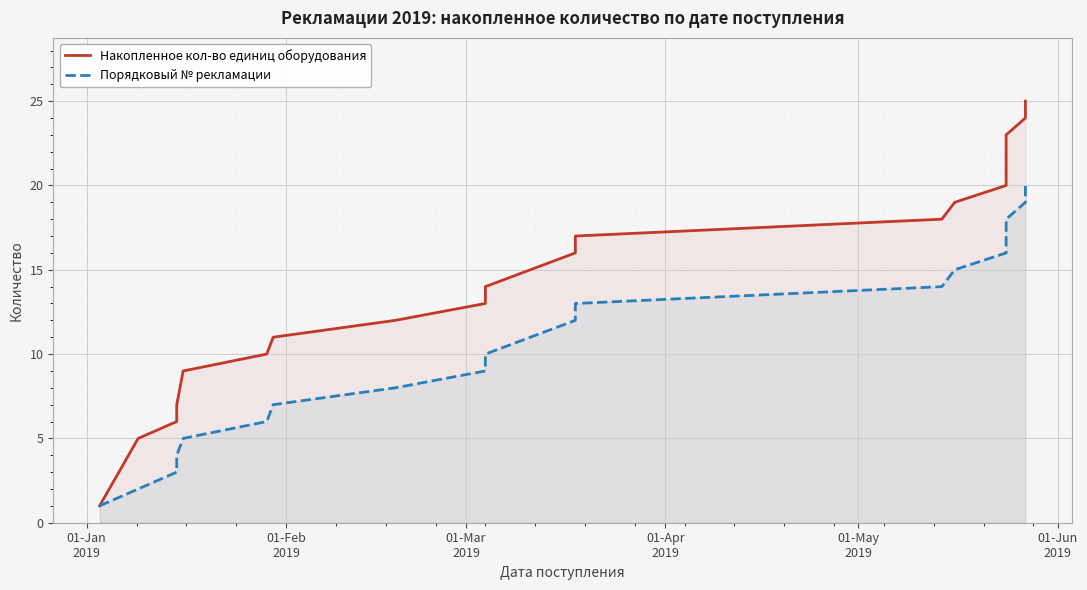

What is the maximum value for Накопленное кол-во единиц оборудования?

25